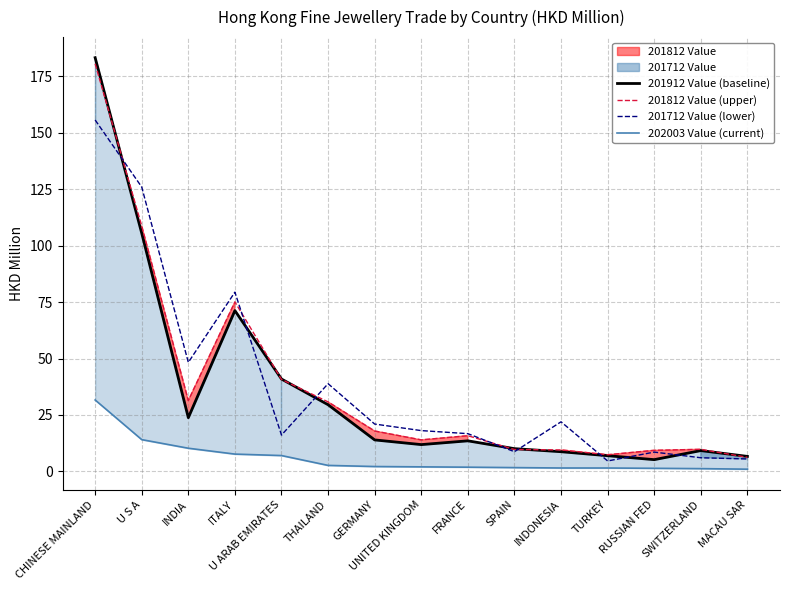

What position from the left is MACAU SAR?

15